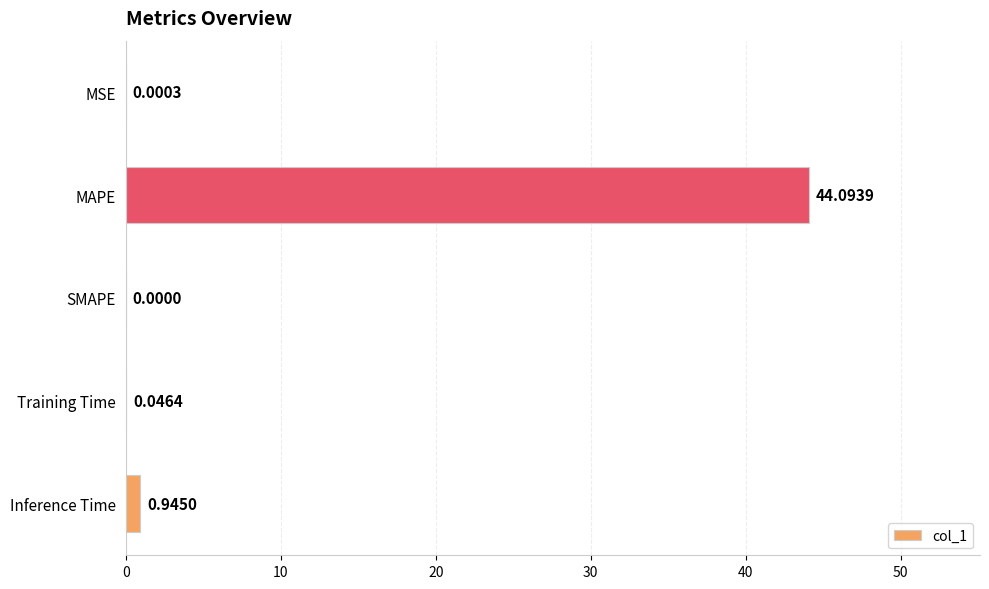

Where is the data nearest to the value 22?

Inference Time